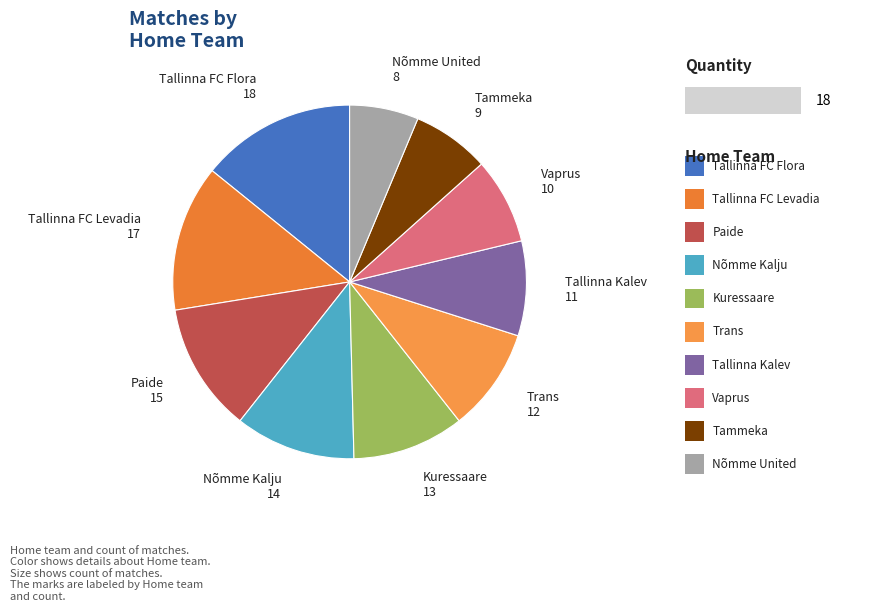

What is the largest slice in the pie chart?

Tallinna FC Flora